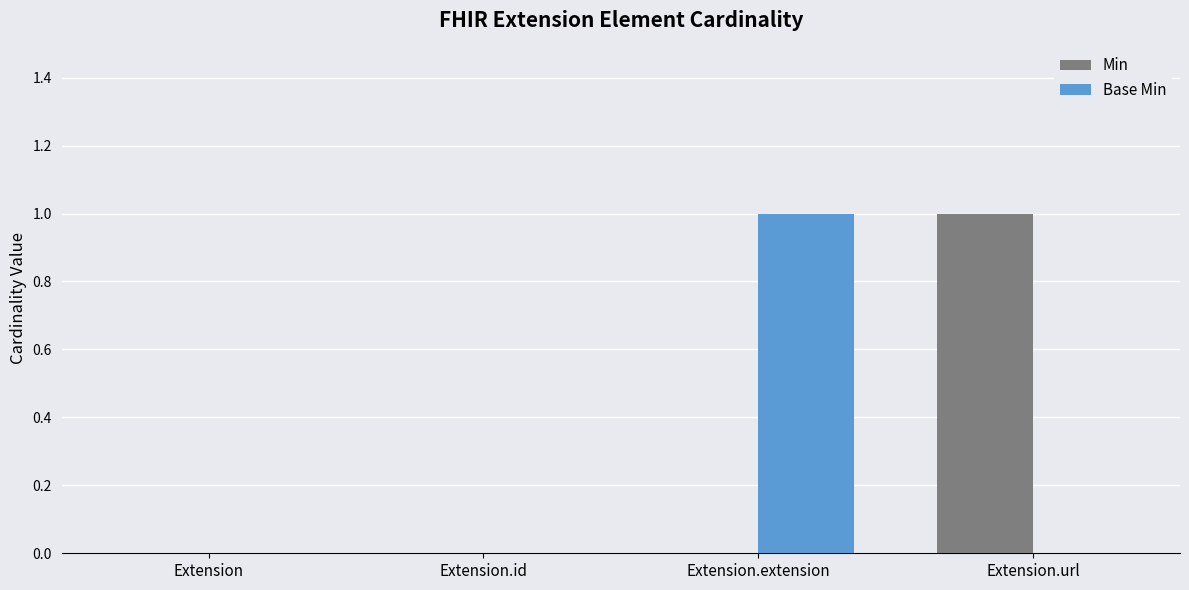

Between Extension.id and Extension.extension, which series saw the biggest shift?

Base Min